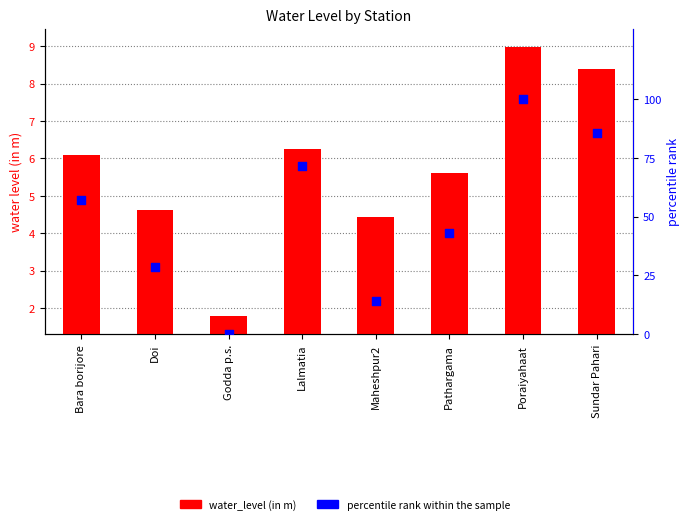

At how many categories does at least one series exceed 69?

3